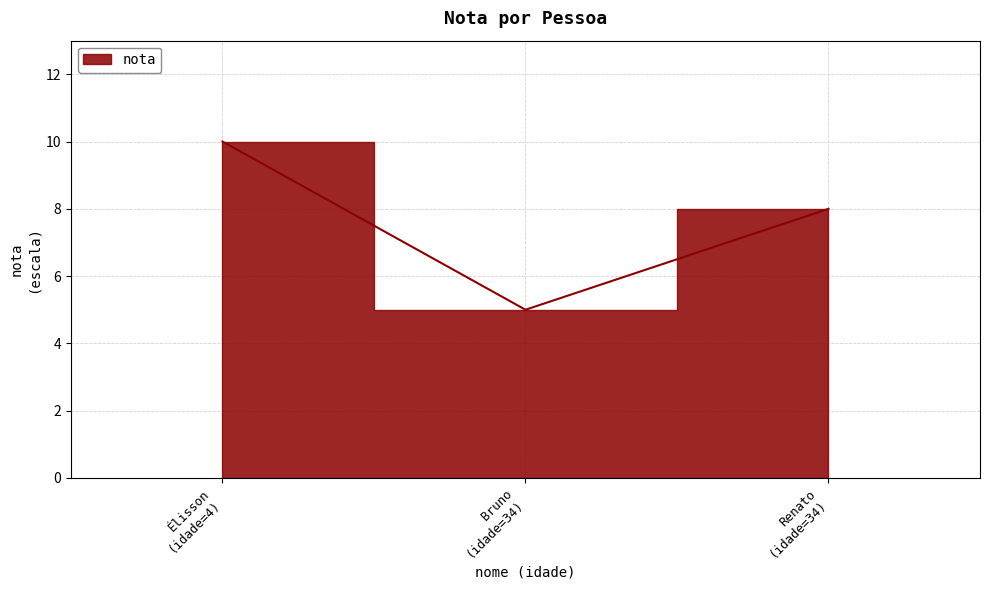

Rank the categories by value from highest to lowest.

Élisson, Renato, Bruno